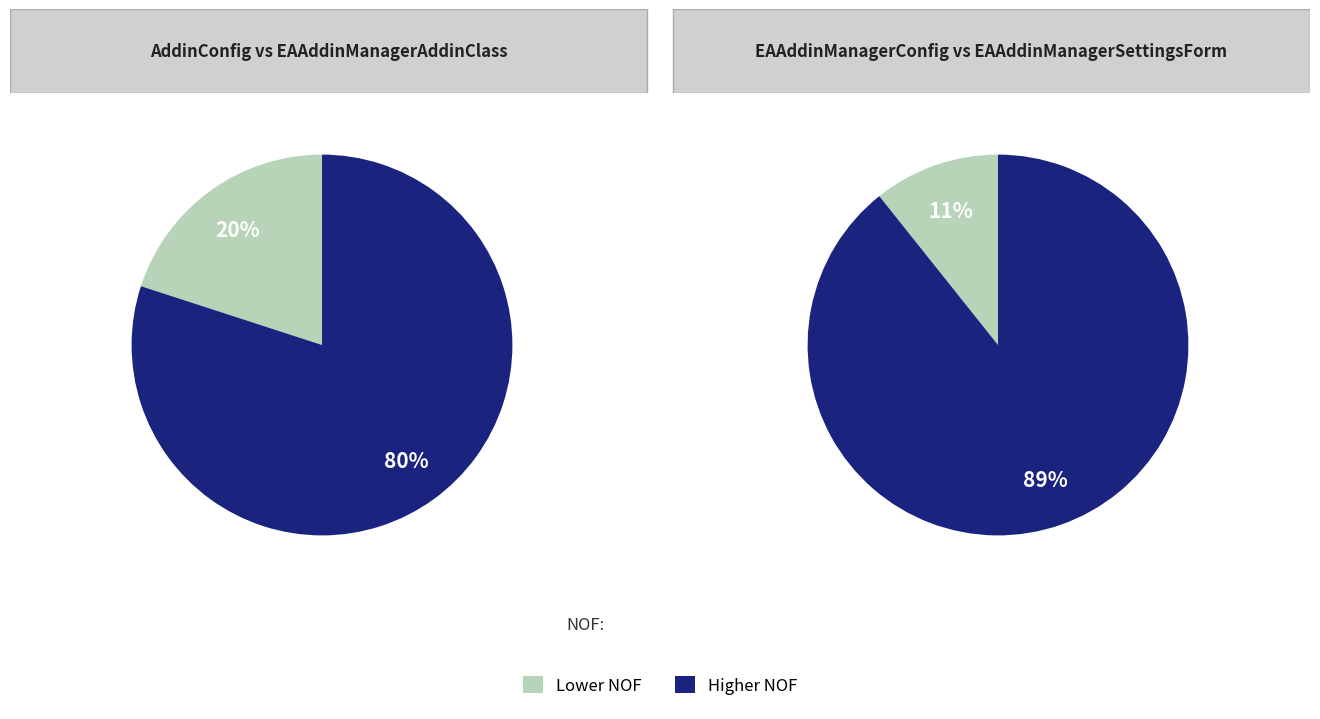

How many segments does this pie chart have?

4